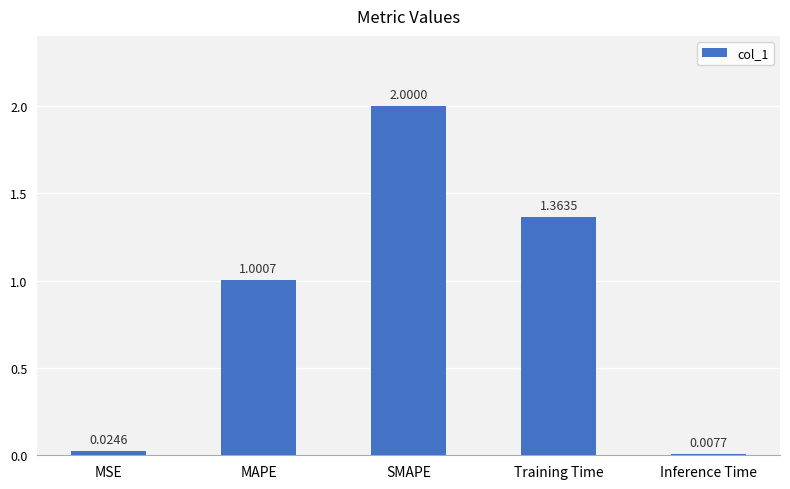

Which category has the highest value across all series?

SMAPE